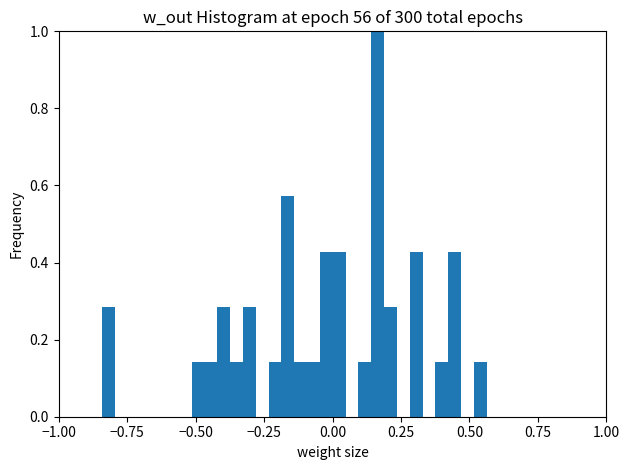

Read against the x-axis, roughly where is the centre of the tallest bar?

0.15